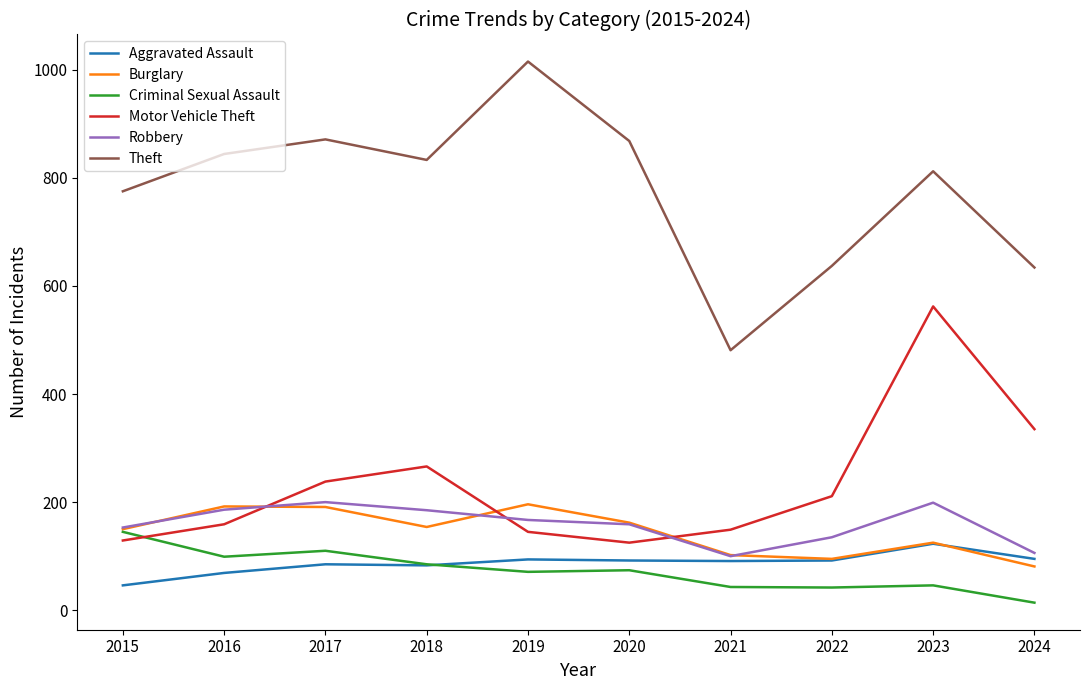

What is the lowest value of the Burglary series?

81